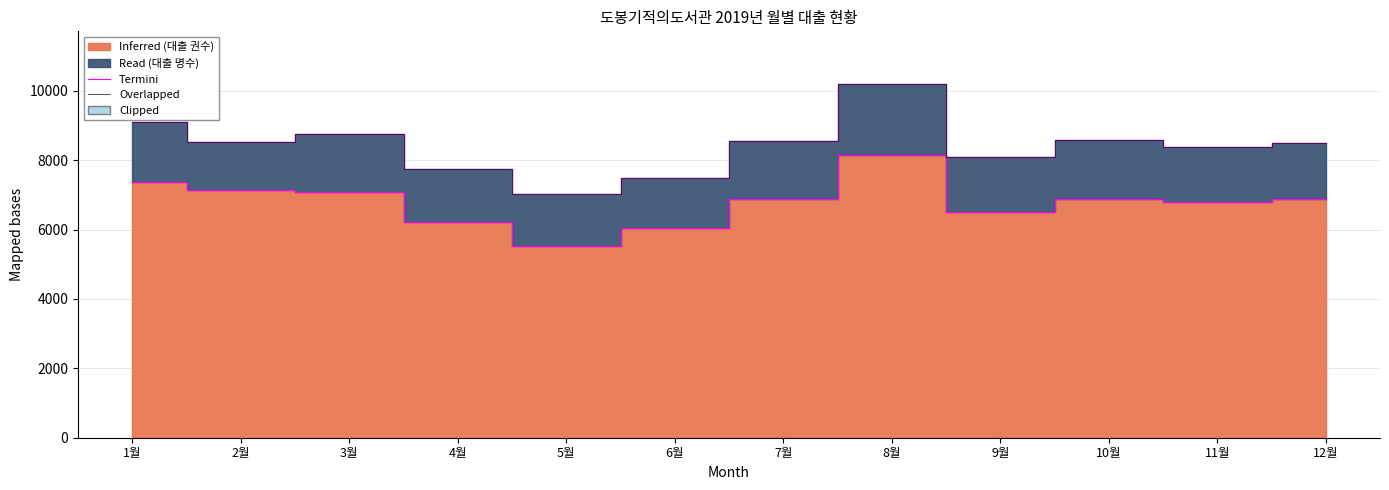

How many data points in Termini are less than 6882?

6